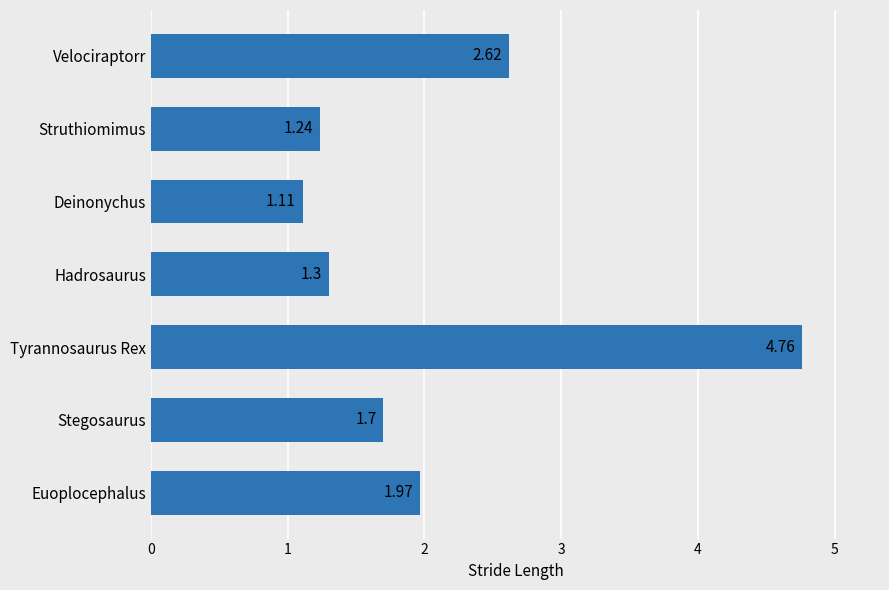

What is the difference between the values at Stegosaurus and Euoplocephalus?

0.3